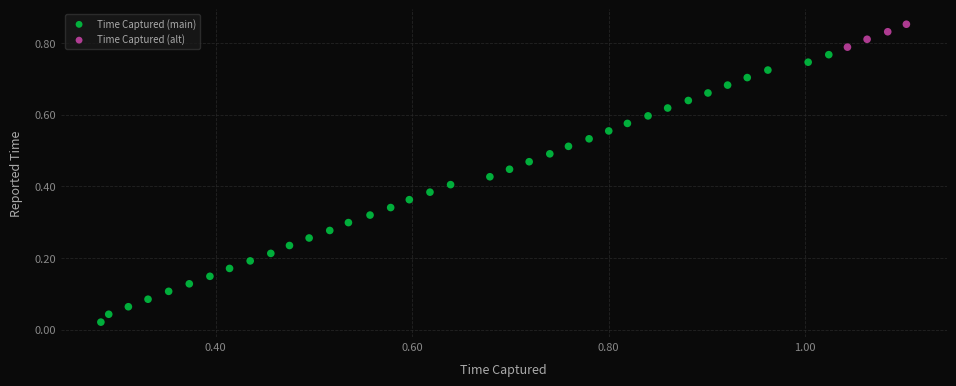

What are all the series names shown in the legend?

Time Captured (main), Time Captured (alt)